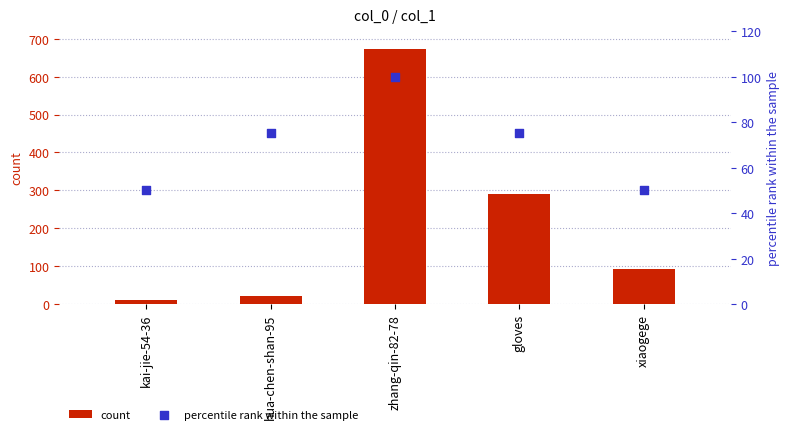

What are all the series names shown in the legend?

count, percentile rank within the sample